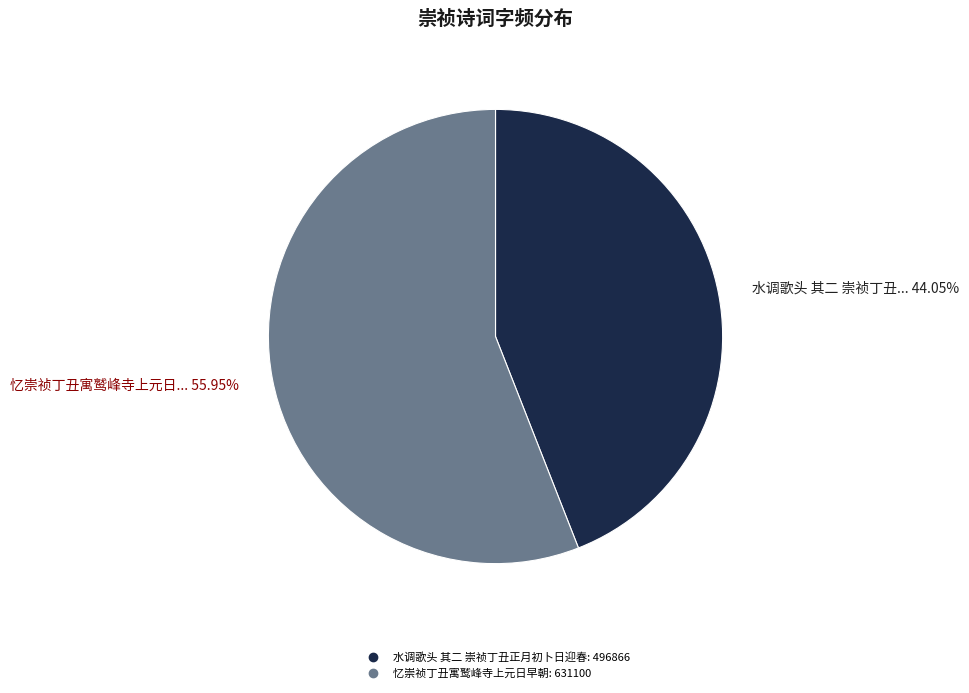

Which category accounts for the majority?

忆崇祯丁丑寓鹫峰寺上元日早朝